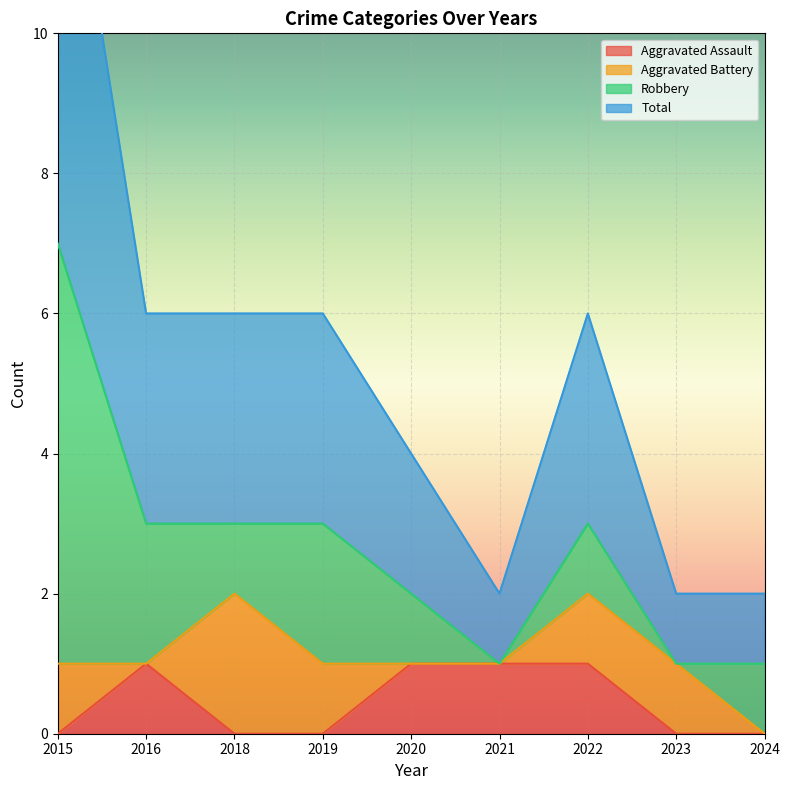

True or false: Aggravated Assault has a value of 2 at 2020.

False